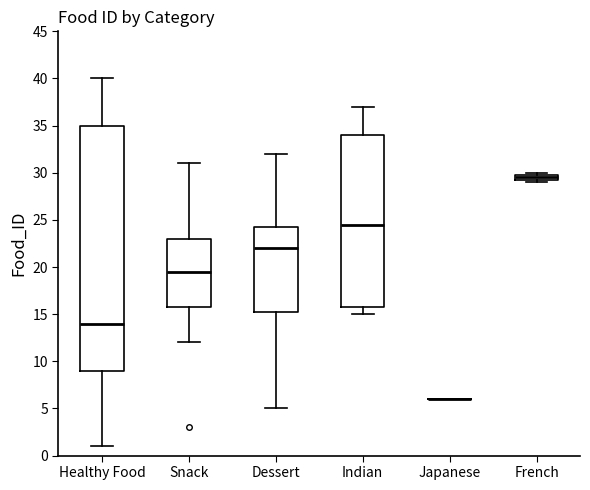

Which box is the tallest, from its lower edge to its upper edge?

Healthy Food